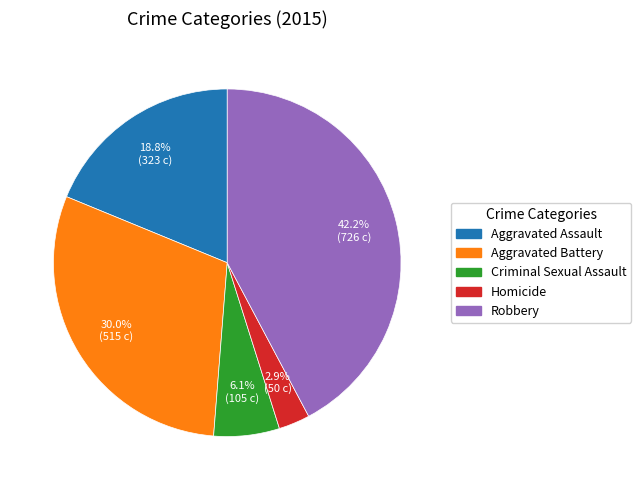

Does any single category account for the majority?

No